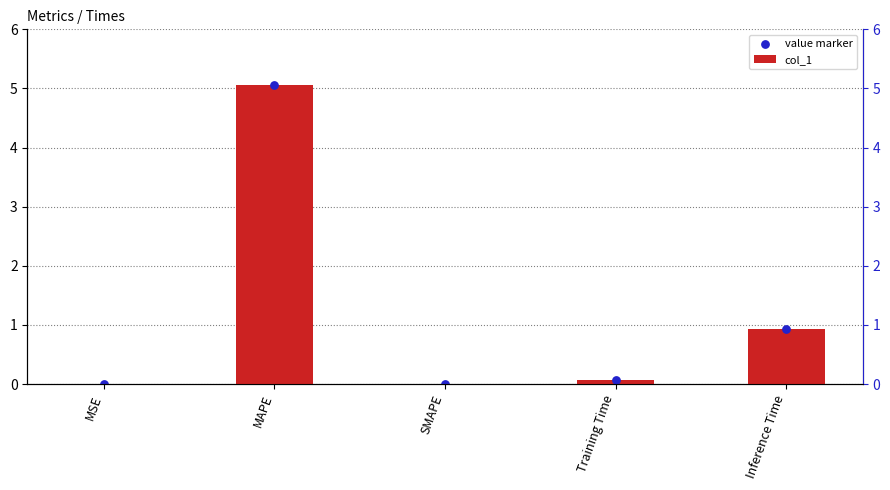

What are all the series names shown in the legend?

col_1, value marker